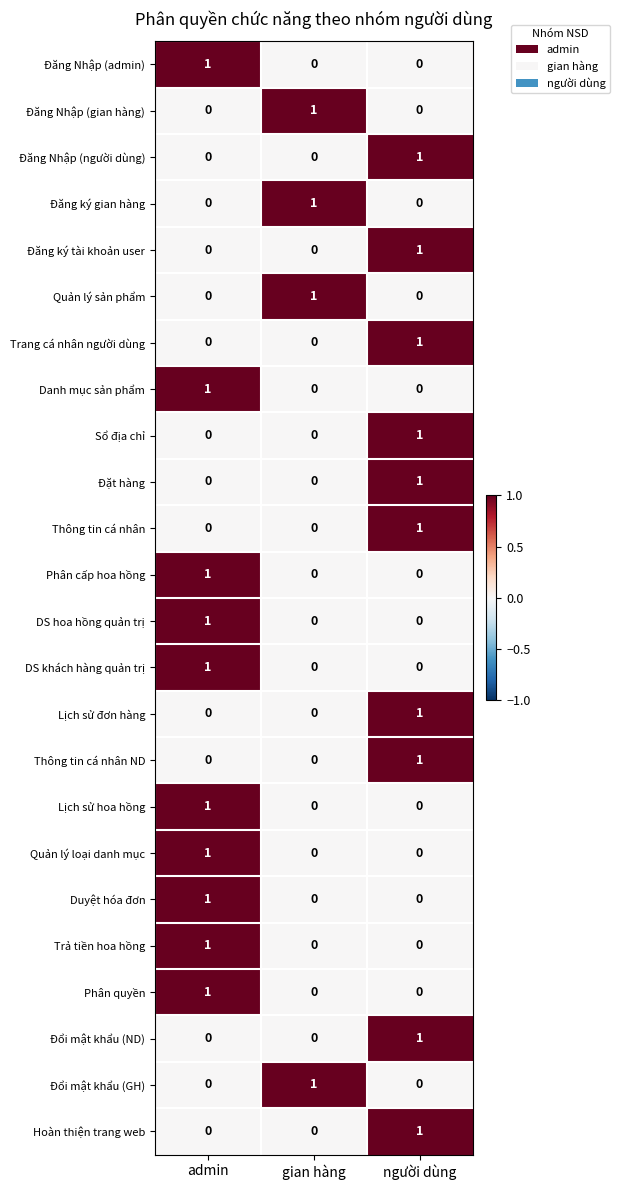

The Đăng Nhập (gian hàng) series shows 1 at gian hàng. True or false?

True